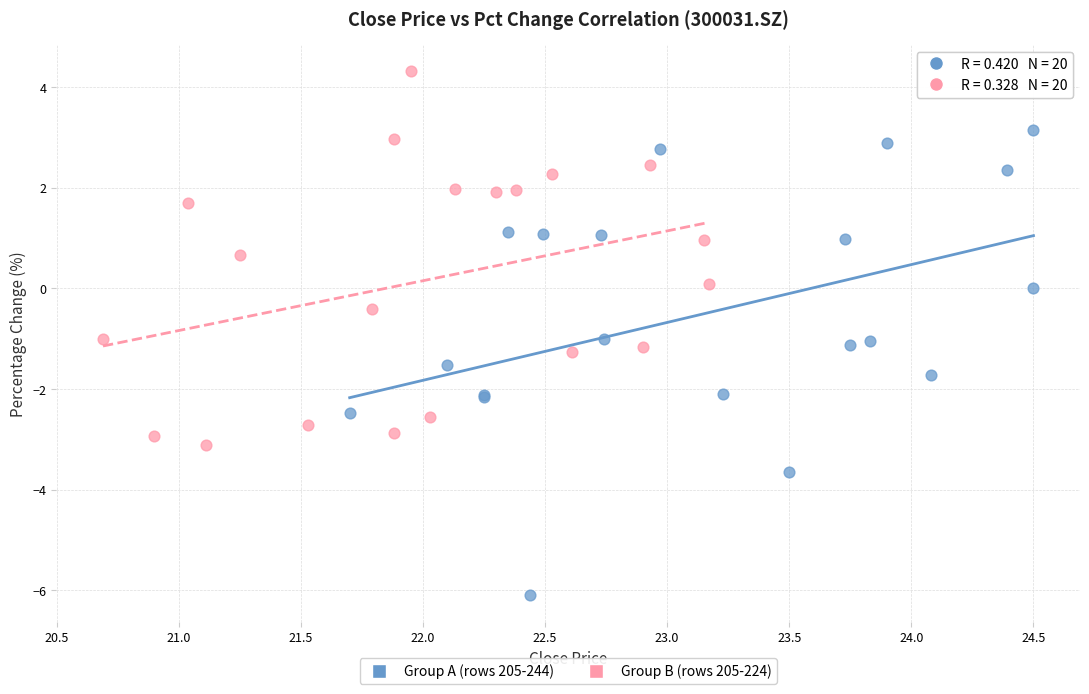

Which series reaches the maximum Y coordinate?

Group B (rows 205-224)